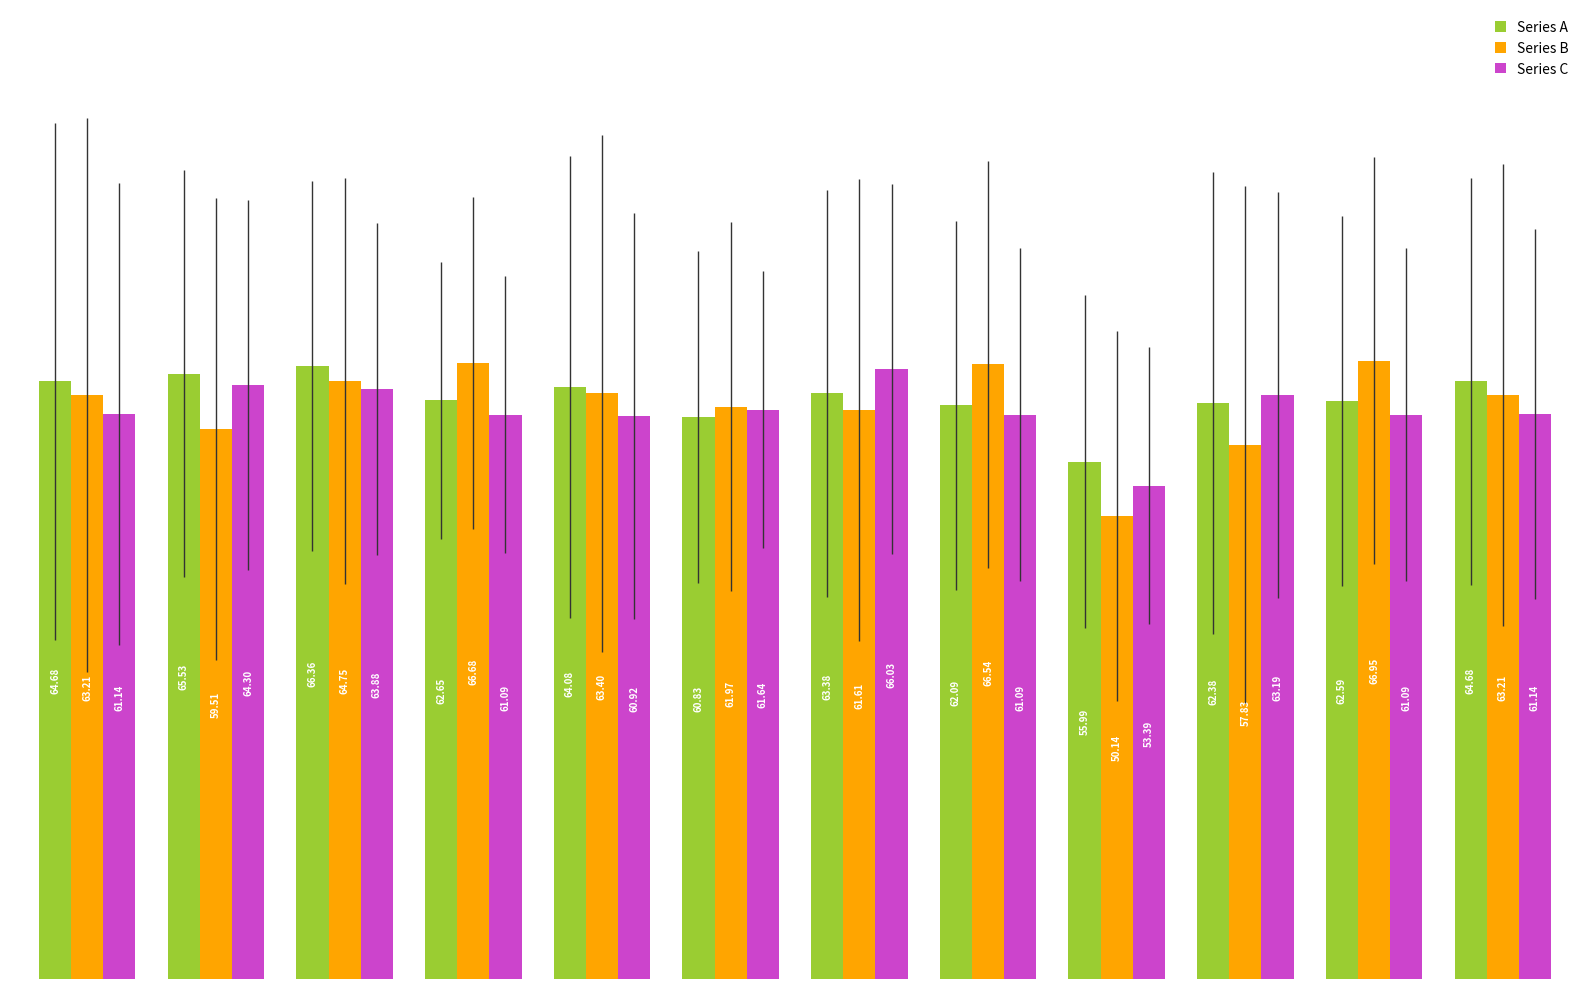

Which series has the largest range (max minus min)?

Series B